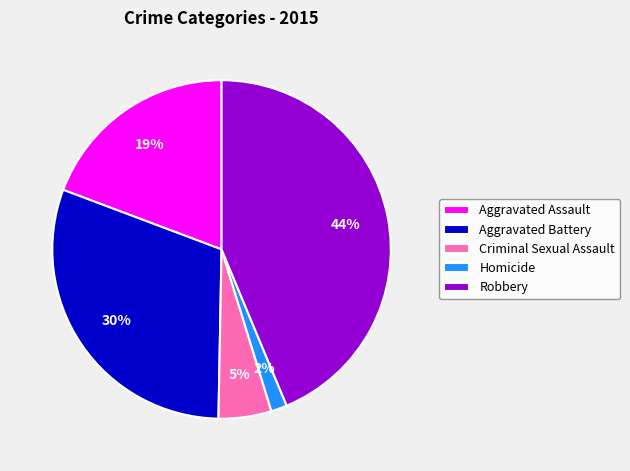

Between Criminal Sexual Assault and Aggravated Battery, which is larger?

Aggravated Battery